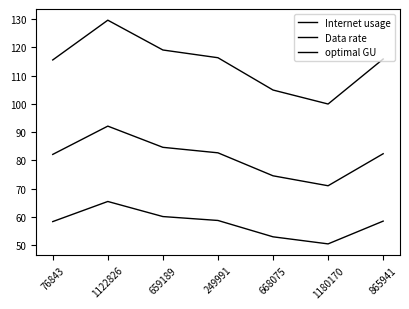

What are all the series names shown in the legend?

Internet usage, Data rate, optimal GU